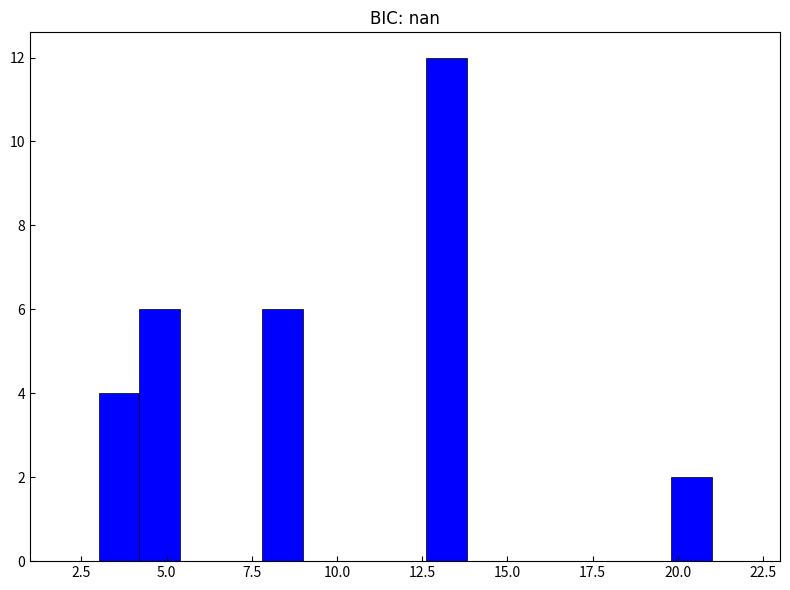

Read against the x-axis, roughly where is the centre of the tallest bar?

13.0